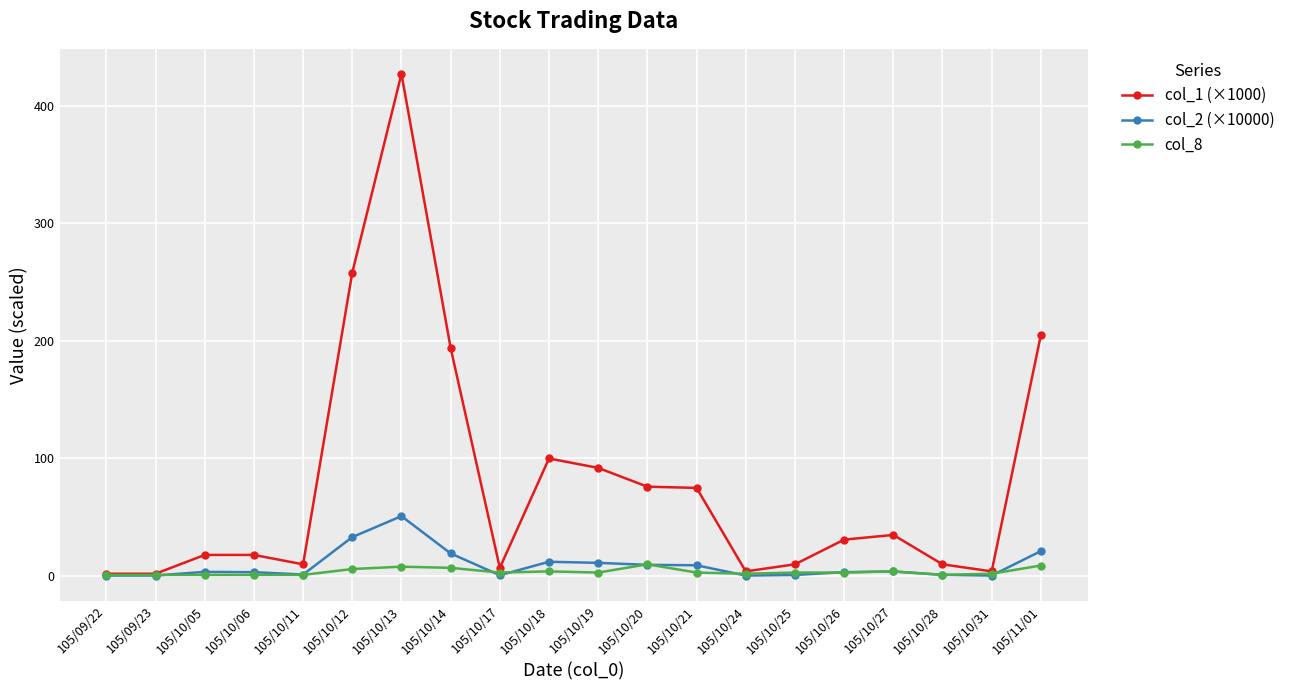

What is the sum of all col_1 (×1000) values?

1578.0